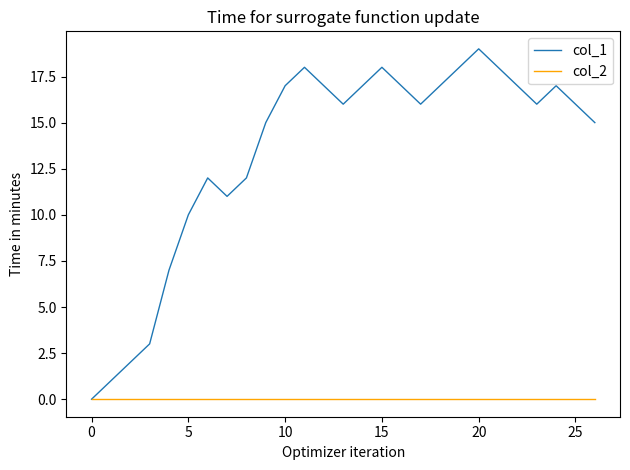

Rank the series by their average value, from lowest to highest.

col_2, col_1